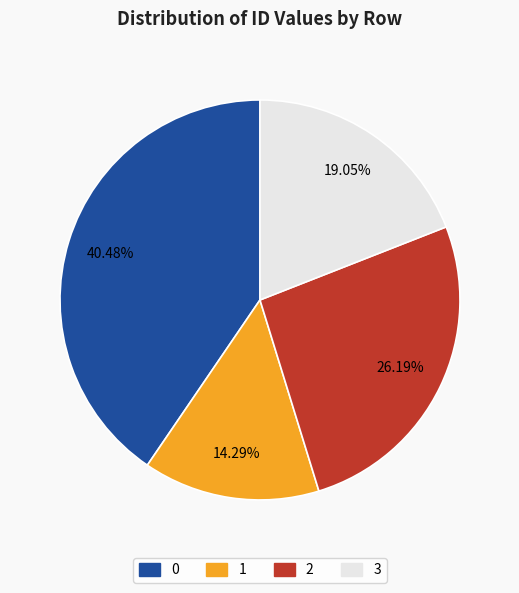

Does any single category account for the majority?

No